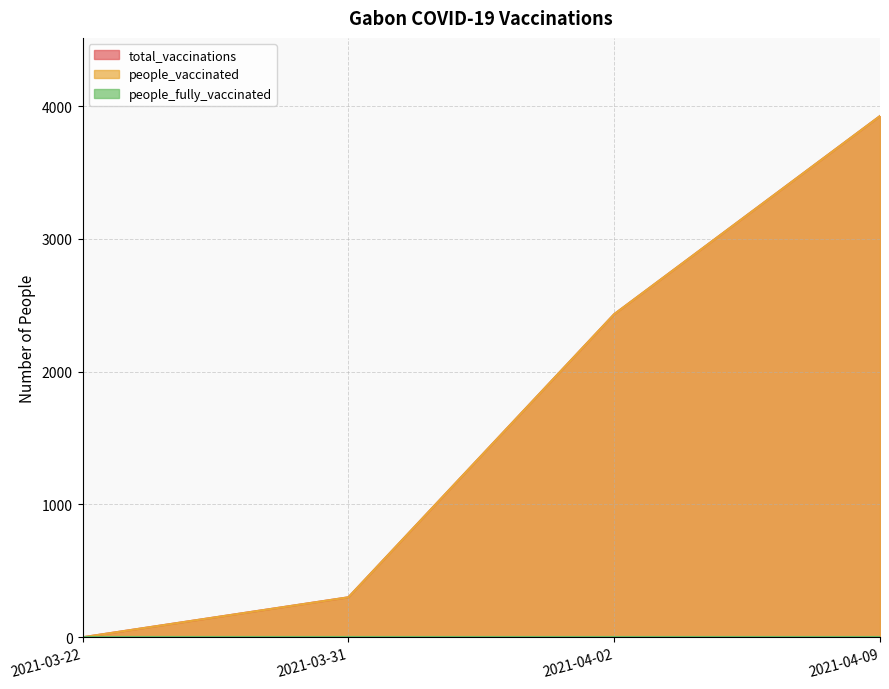

What is the label of the 2nd point from the right?

2021-04-02